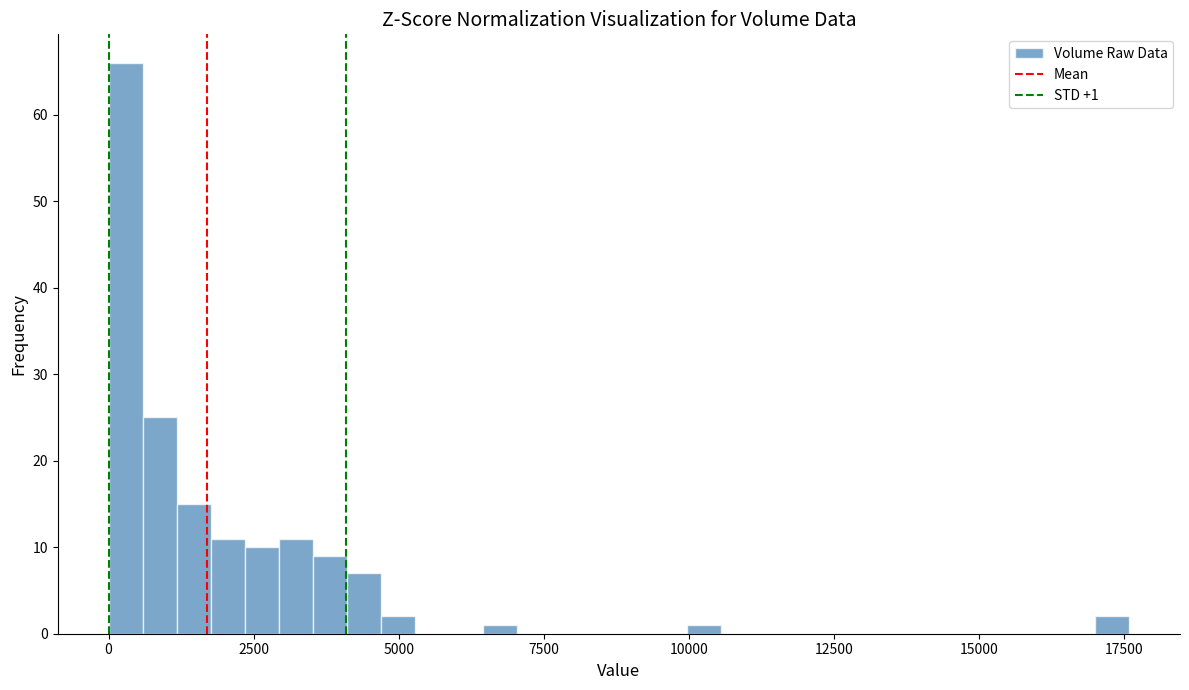

Around what value on the x-axis is the tallest bar? Give the approximate position of its centre, as read against the axis.

500